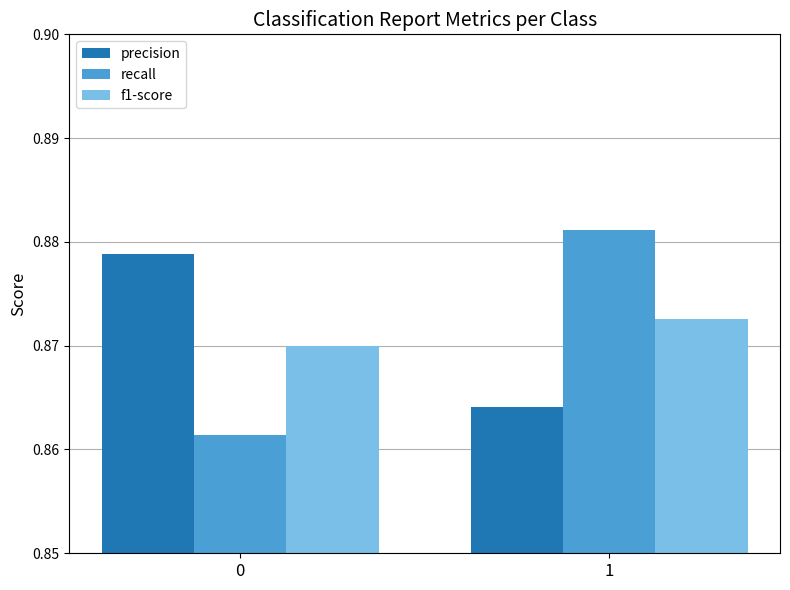

List the labels in order of f1-score value, largest first.

1, 0